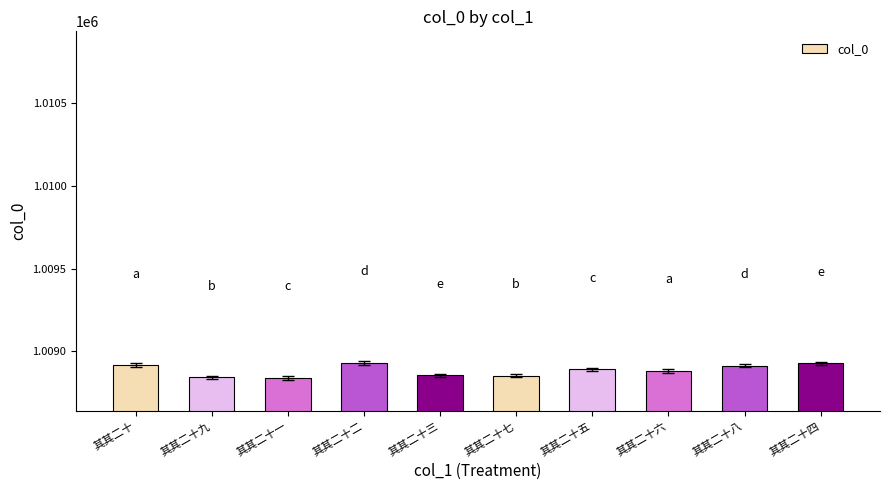

At which label does the data first exceed 1008892?

其其二十